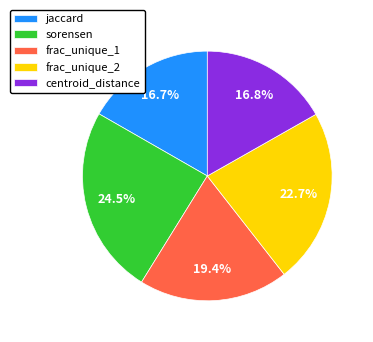

Which has a higher value, sorensen or frac_unique_1?

sorensen